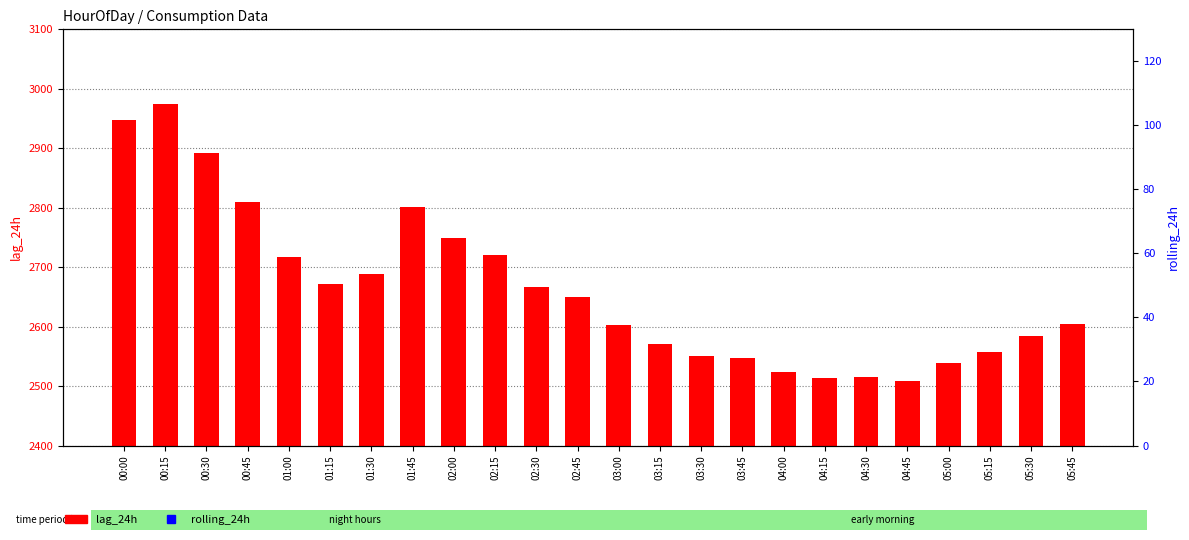

Which series reaches the minimum Y coordinate?

lag_24h